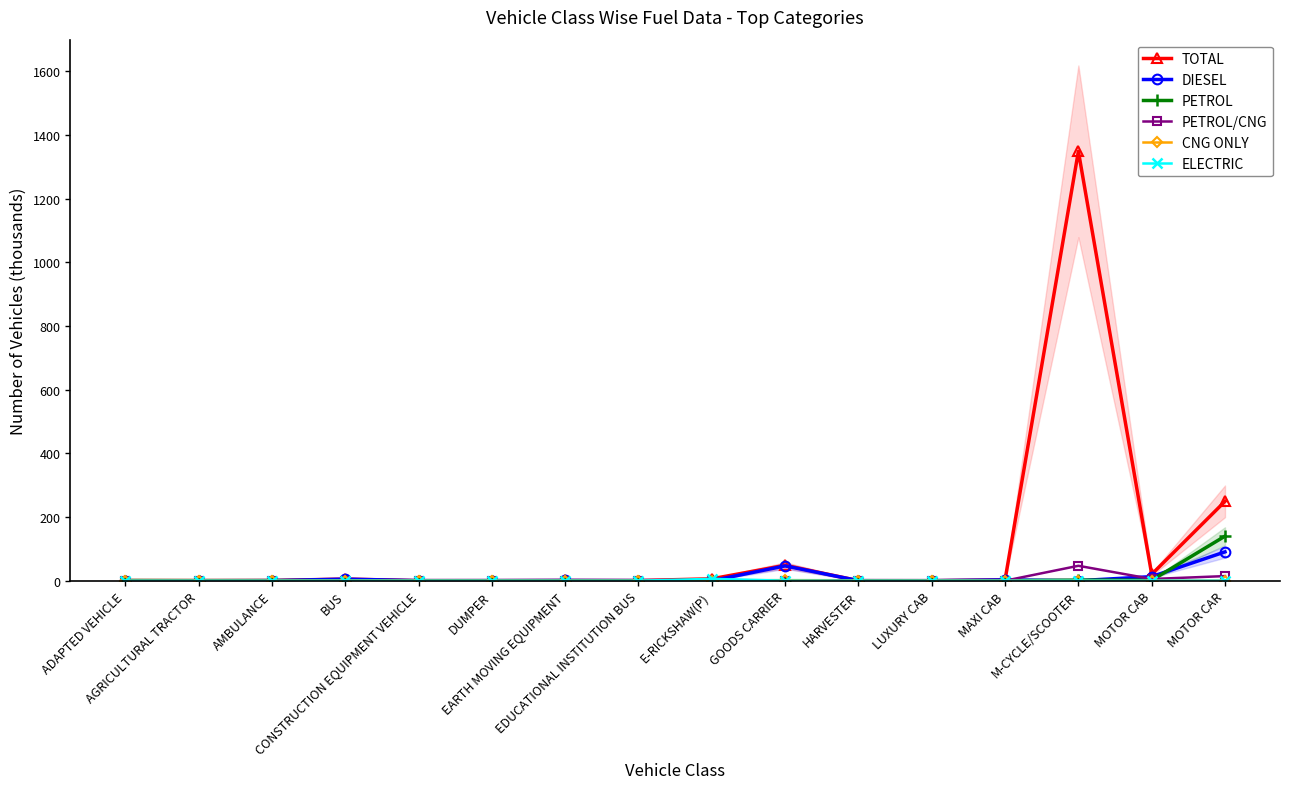

What is the total value across all series at ADAPTED VEHICLE?

1.2